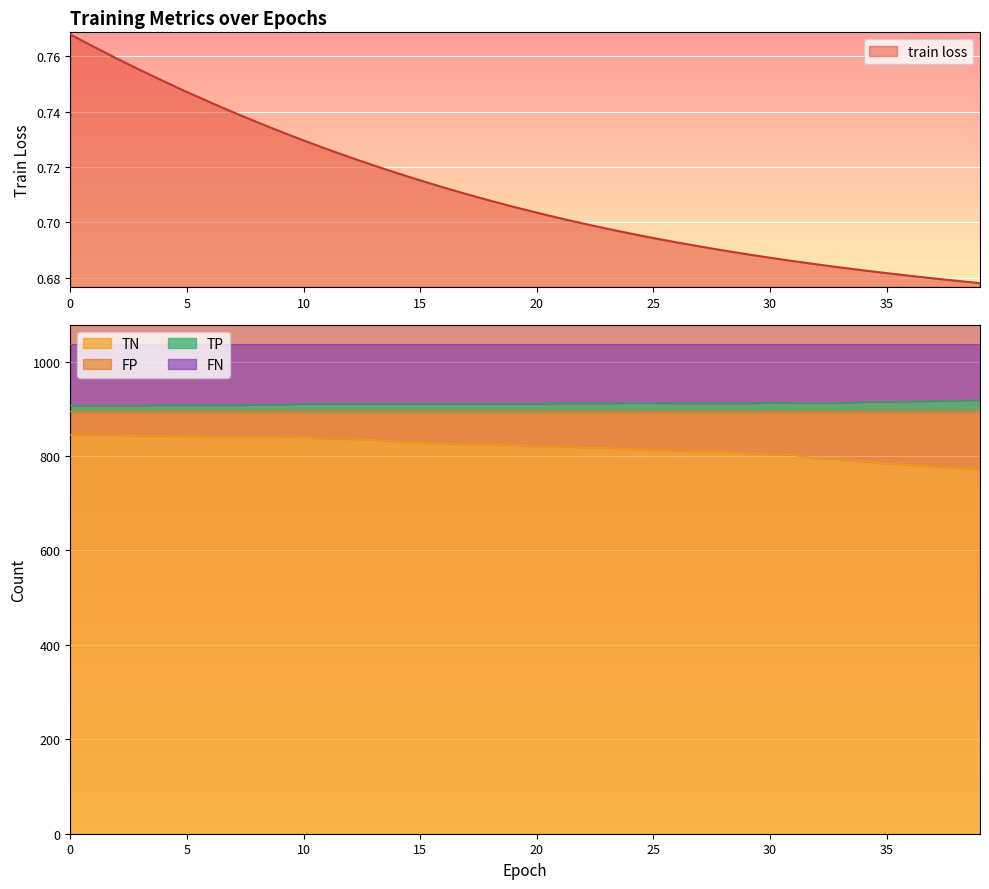

The train loss series shows 1.4 at 0. True or false?

False